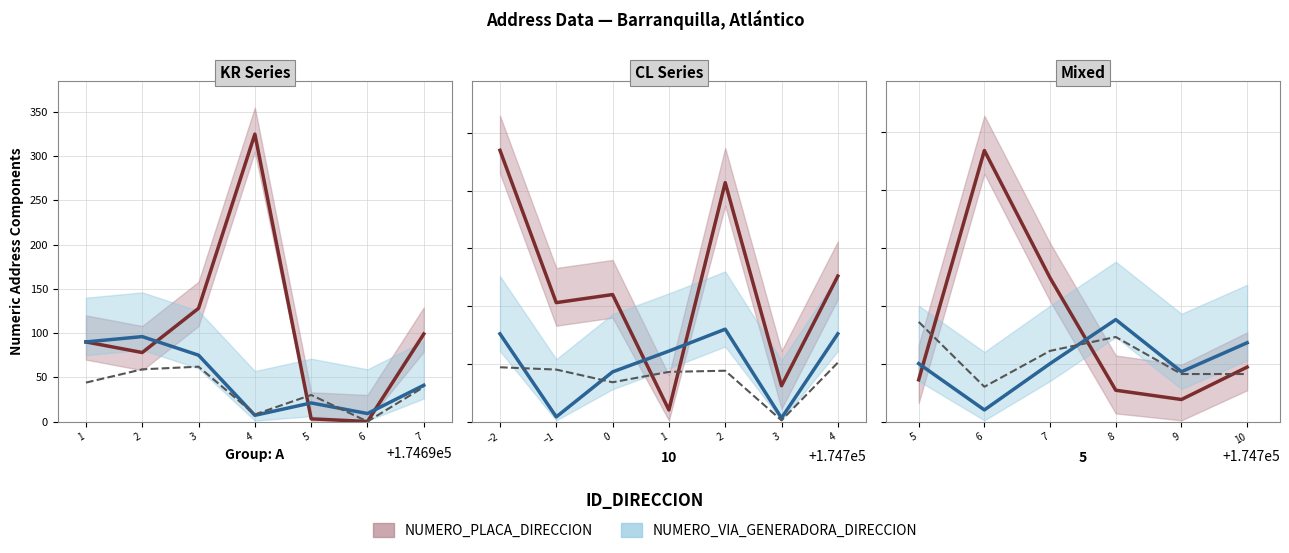

How many categories are shown in the chart?

6